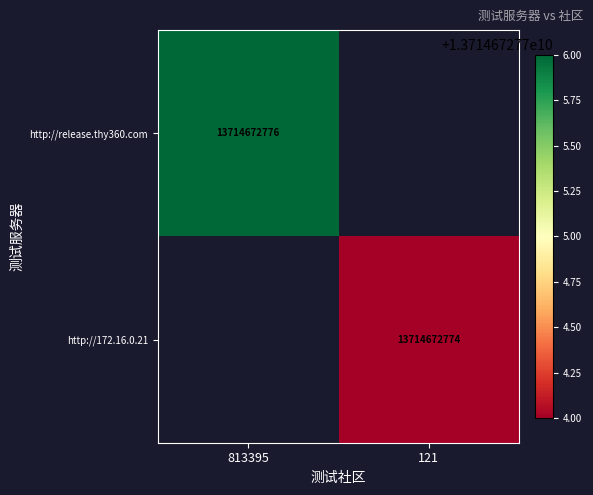

The value of http://172.16.0.21 at 121 is 13714672774. True or false?

True